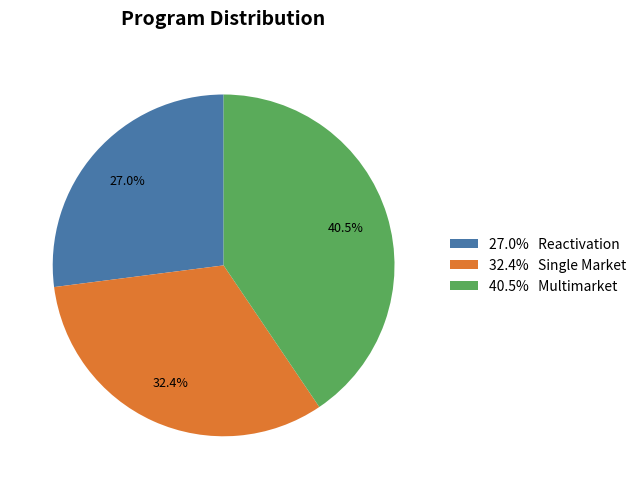

Does 32.4% Single Market account for over 50% of the chart?

No